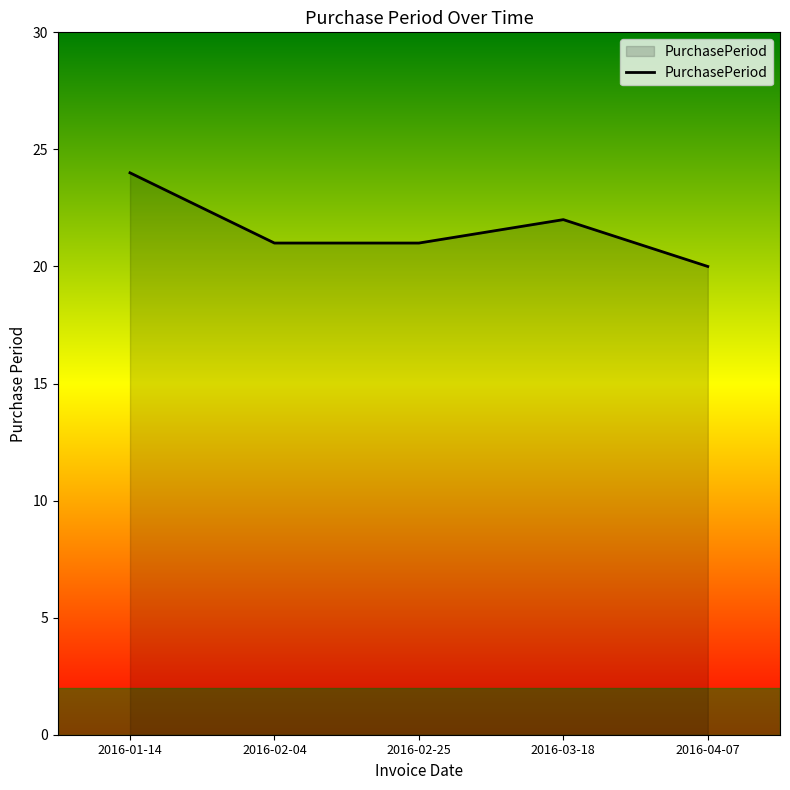

Does the chart have visible grid lines?

No